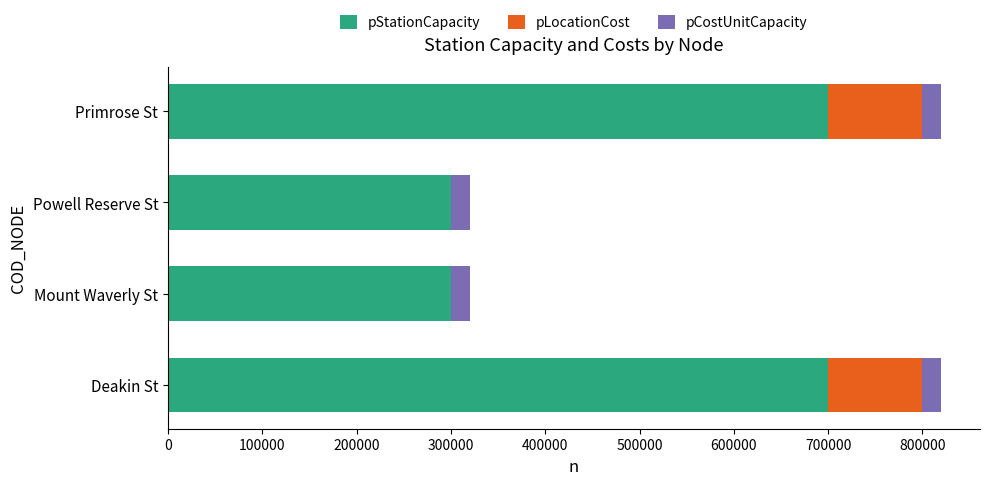

What are all the series names shown in the legend?

pStationCapacity, pLocationCost, pCostUnitCapacity